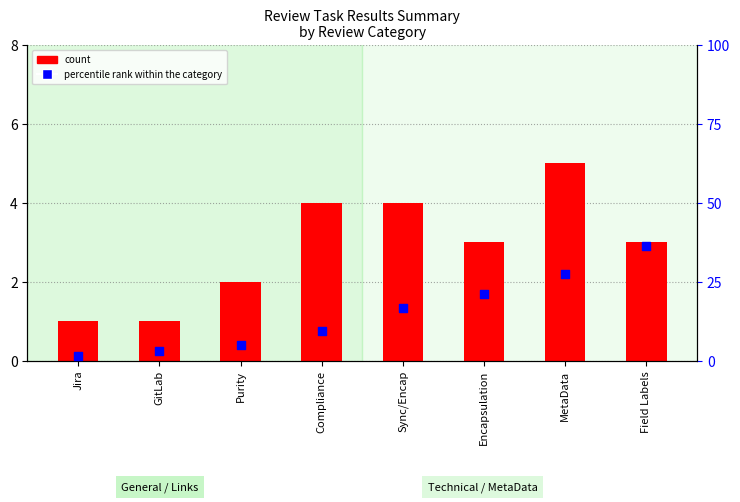

Which series has the largest total across all categories?

percentile rank within the category